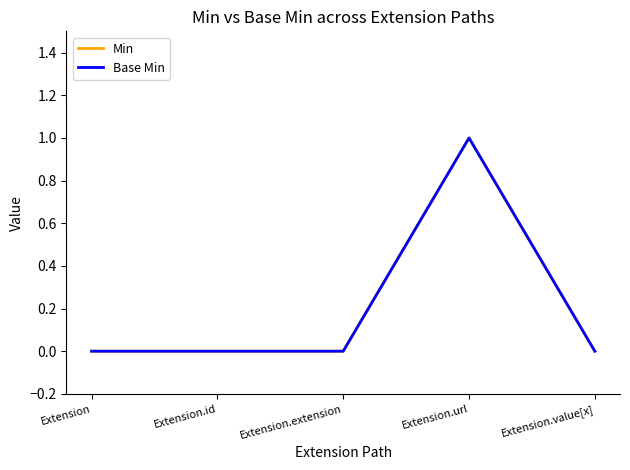

True or false: Base Min and Min intersect in this chart.

False